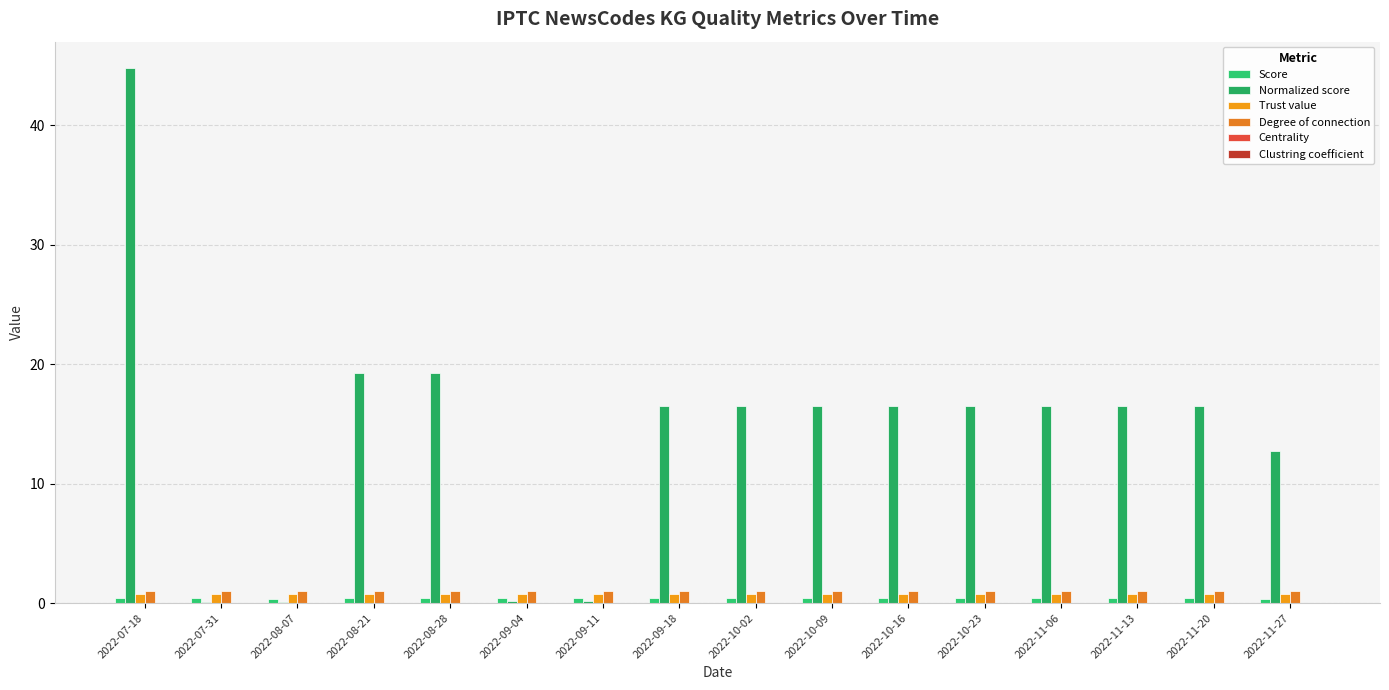

How many distinct data groups are displayed?

5